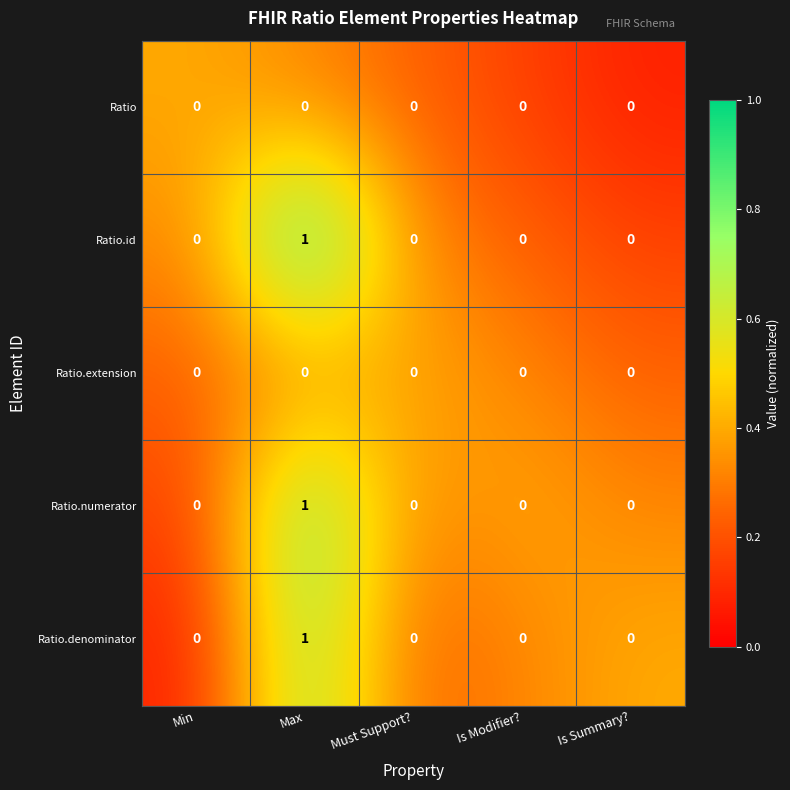

At which label does Ratio.numerator reach its peak?

Max